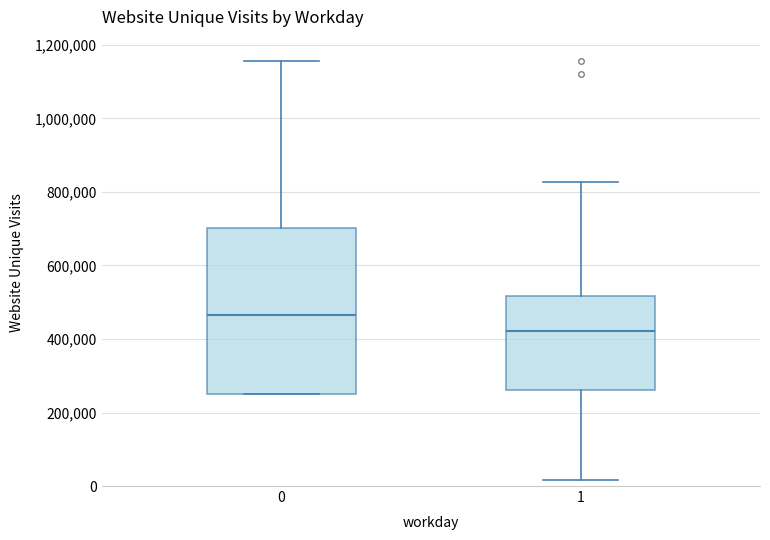

Reading left to right, read every box against the y-axis: the position of its median line, the range the box covers, and the ends of its whiskers. The values are not printed on the chart, so give them approximately, as read against the axis.

0: median 460000, box 240000 to 700000, whiskers 240000 to 1160000
1: median 420000, box 260000 to 520000, whiskers 20000 to 820000